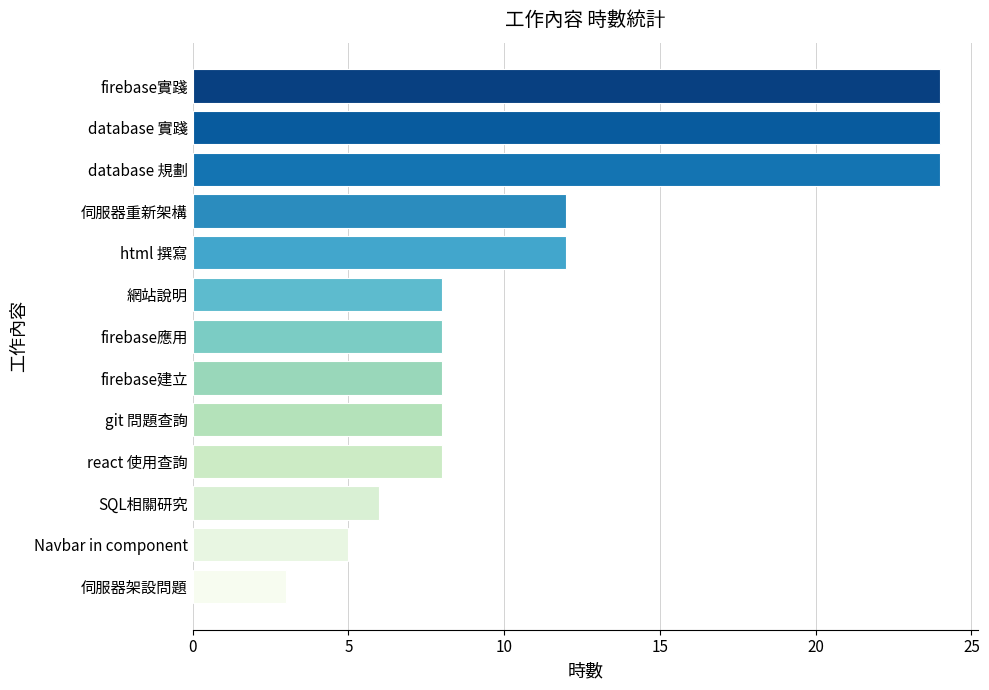

What is the smallest value displayed?

3